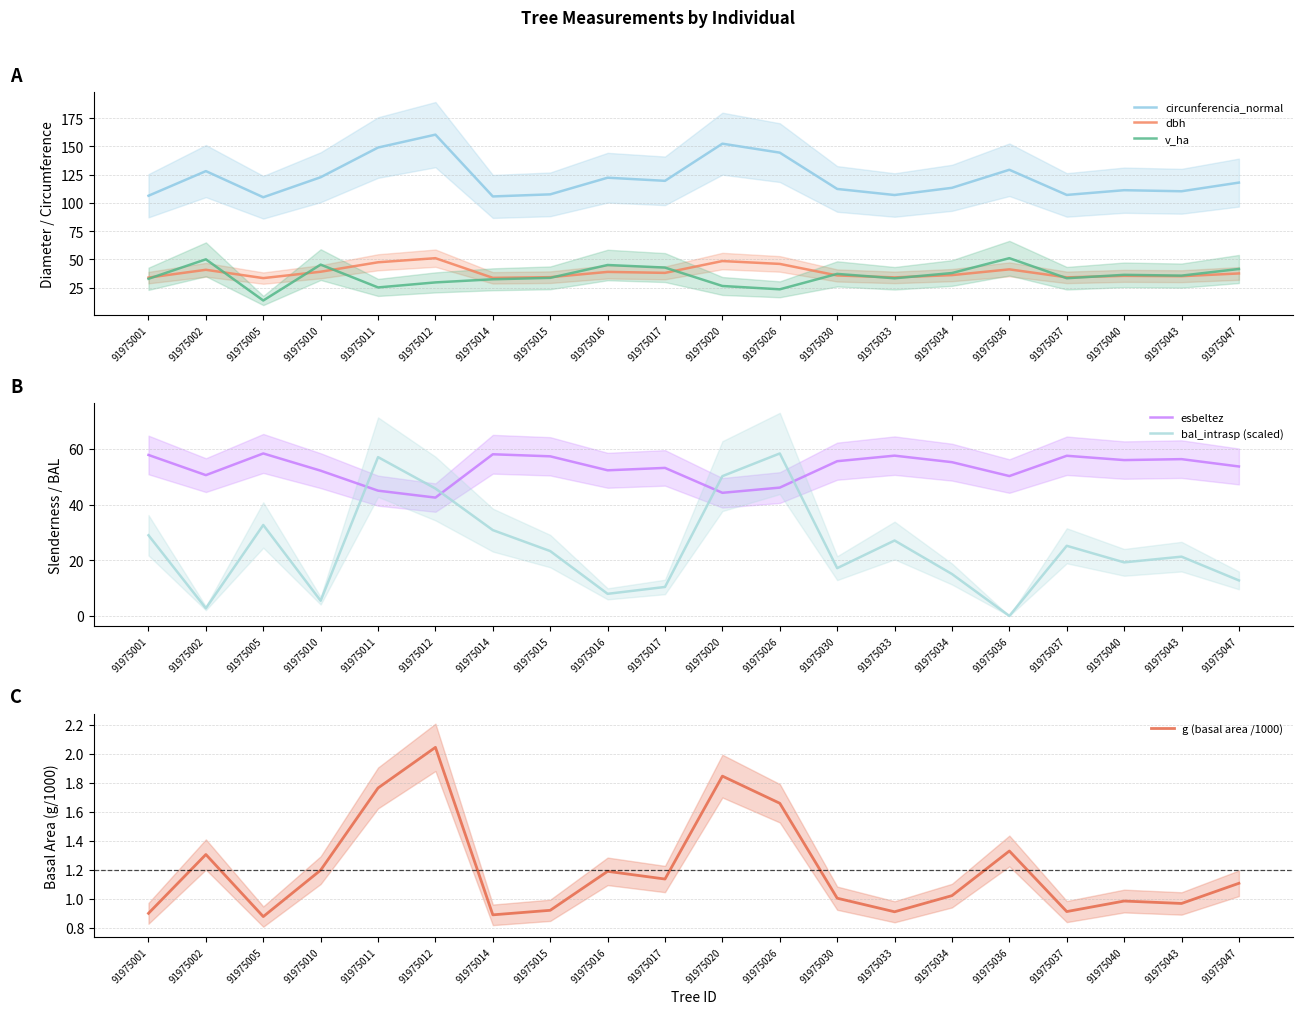

The value of circunferencia_normal at 91975017 is 119.5. True or false?

True